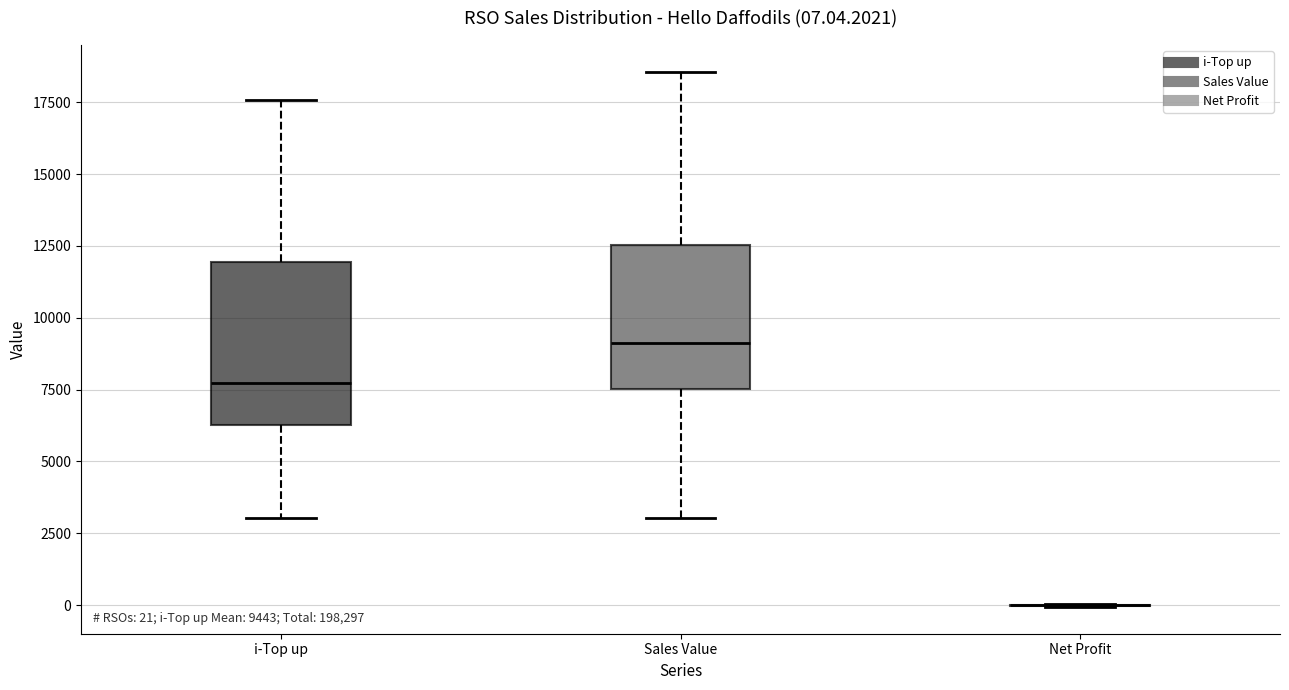

Which box is the tallest, from its lower edge to its upper edge?

i-Top up